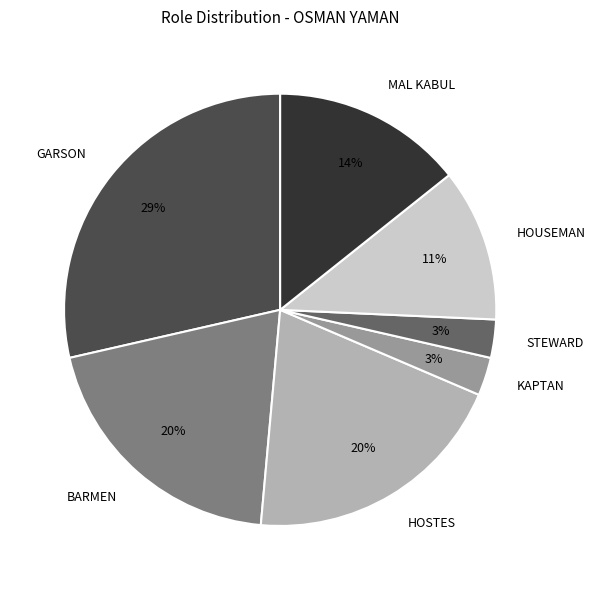

How many slices are in this pie chart?

7